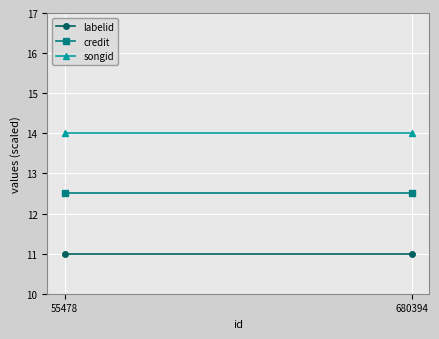

At how many categories does at least one series exceed 13?

2